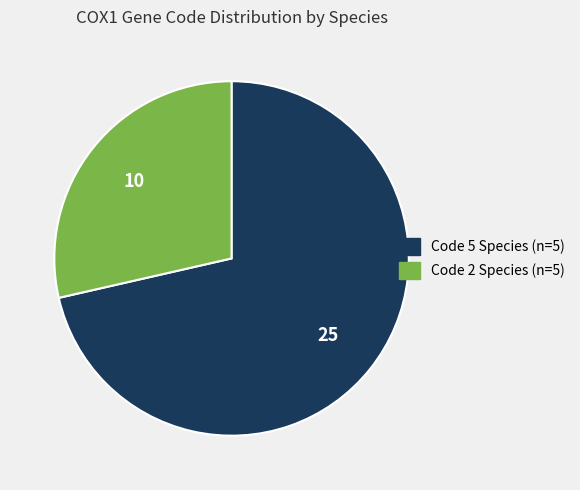

Is there any slice that represents more than half of the pie?

Yes